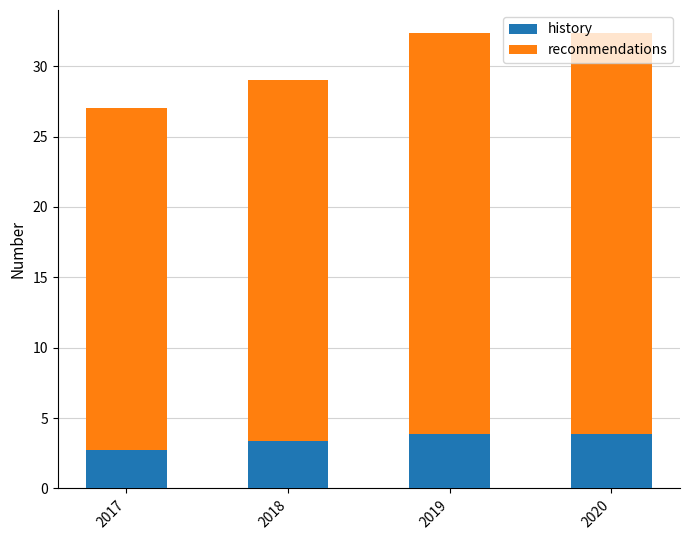

What is the difference between the second highest and minimum values in the history series?

1.2